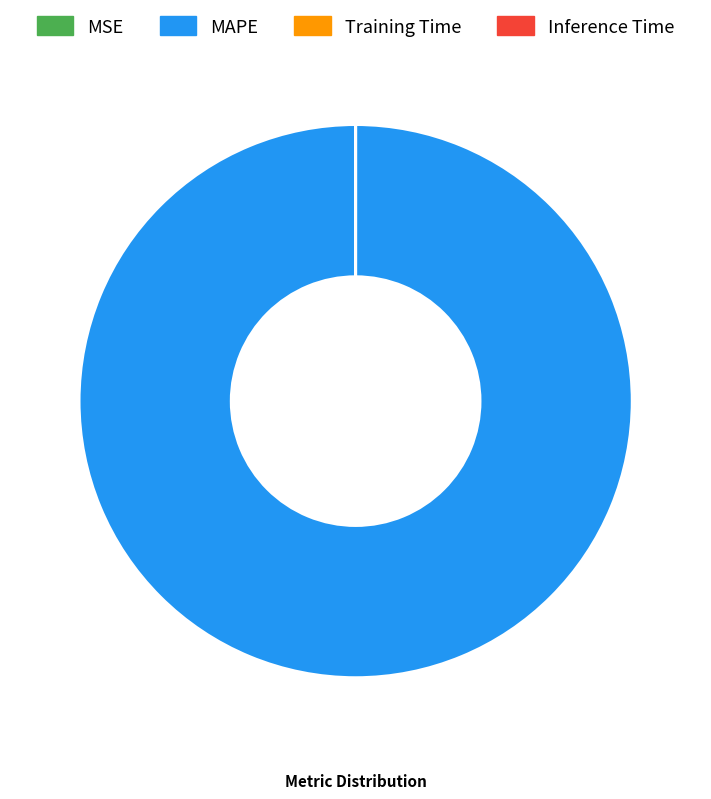

What is the majority slice?

MAPE